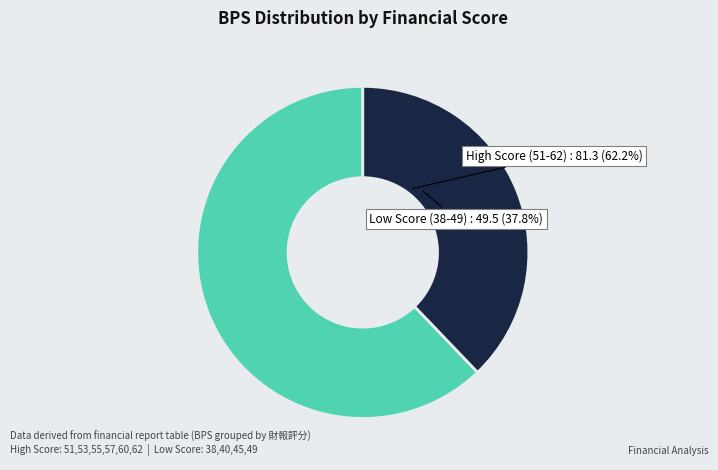

To the nearest percent, what is the combined percentage of 60 and 49?

20%